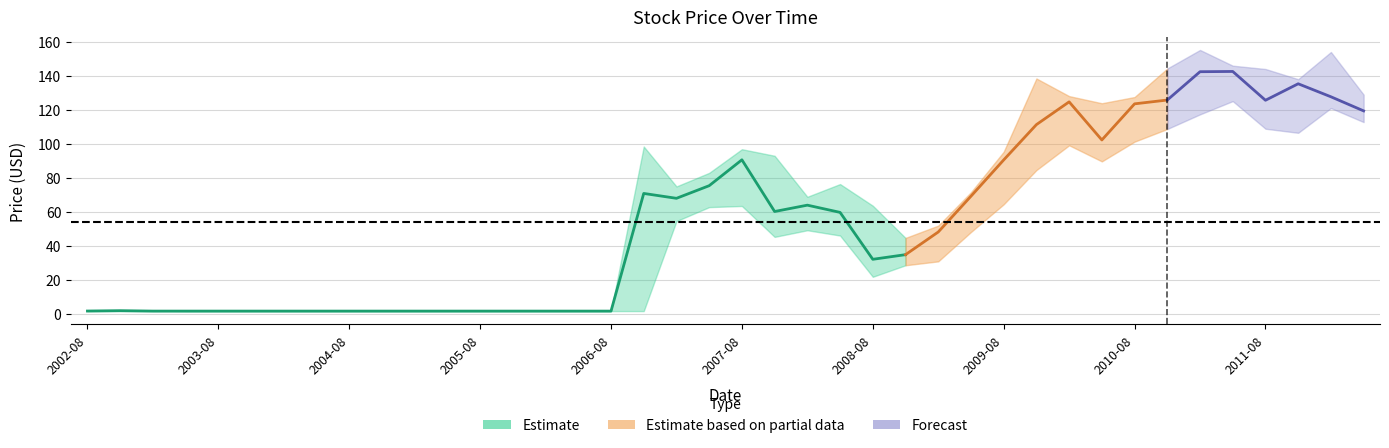

What is the average value of the Low series?

42.9